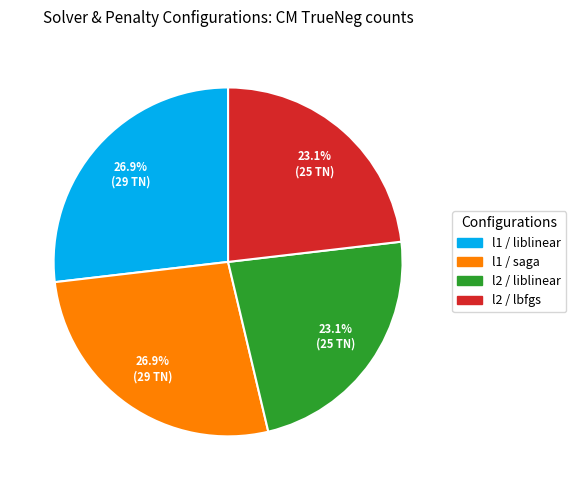

Is there any slice that represents more than half of the pie?

No